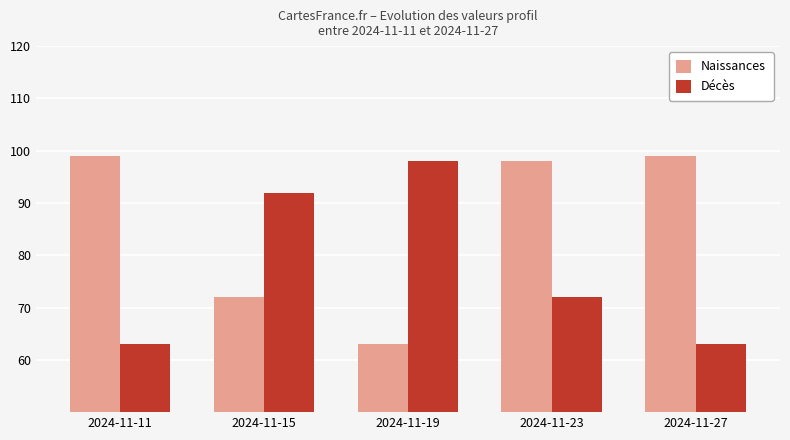

Rank the series by their average value, from lowest to highest.

Décès, Naissances